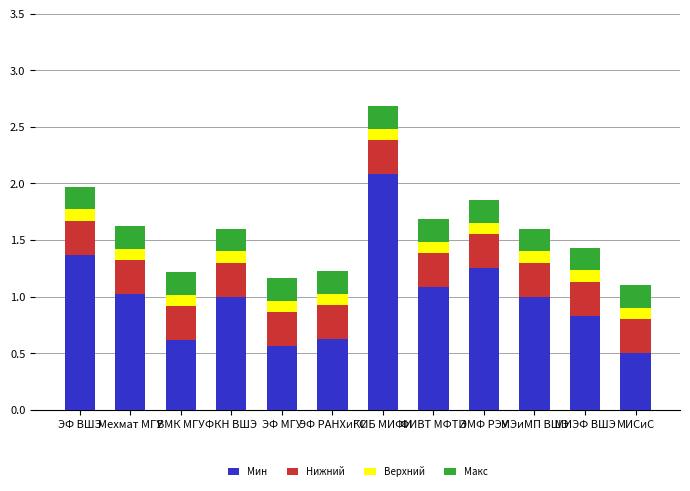

The Мин series shows 1.4 at ЭФ ВШЭ. True or false?

True